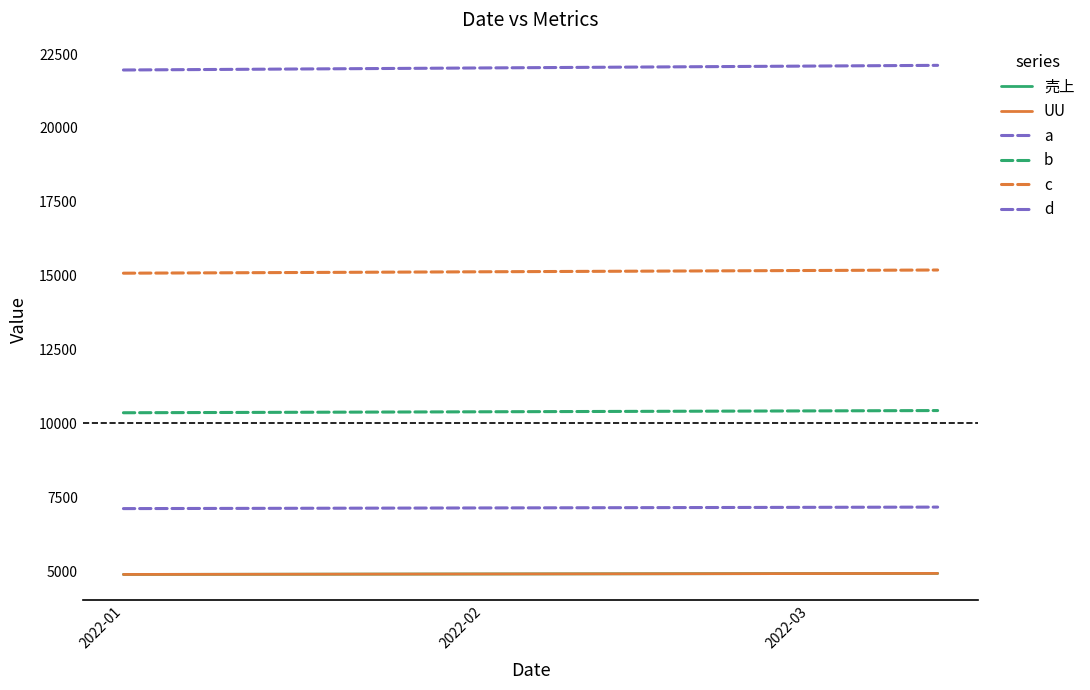

Is this an area chart (filled region under the line)?

No